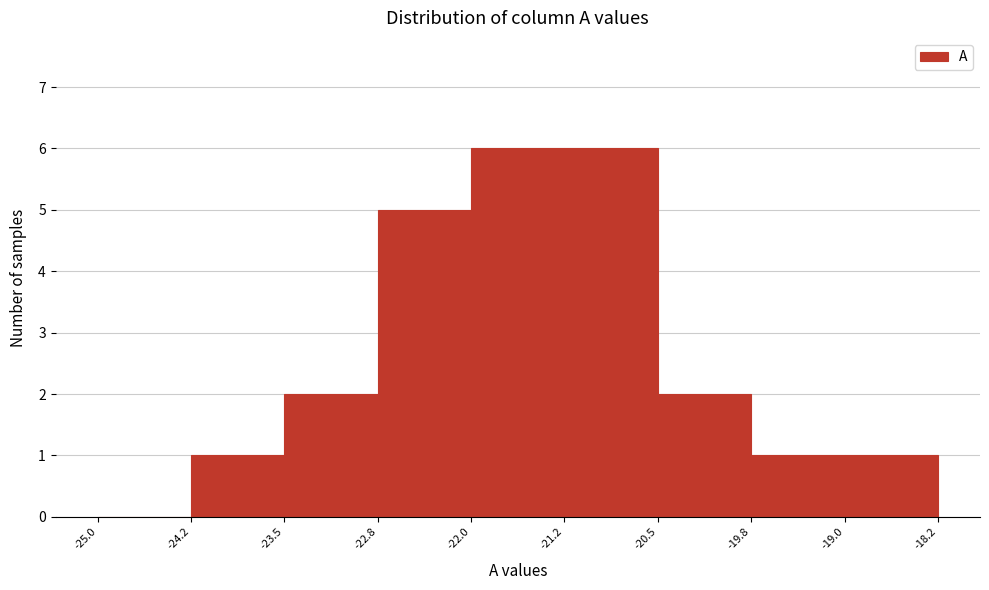

Reading left to right, list every bar in this chart as the range it spans on the x-axis followed by its height. The values are not printed on the chart, so give them approximately, as read against the axis.

-25.0 to -24.2: 0
-24.2 to -23.5: 1
-23.5 to -22.8: 2
-22.8 to -22.0: 5
-22.0 to -21.2: 6
-21.2 to -20.5: 6
-20.5 to -19.8: 2
-19.8 to -19.0: 1
-19.0 to -18.2: 1